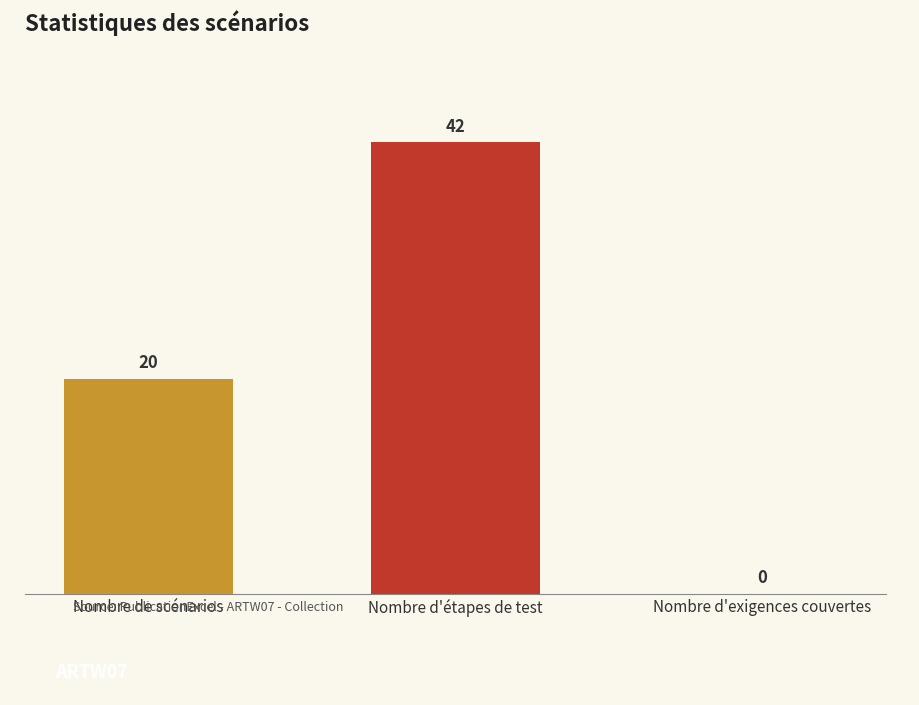

How many values are above zero?

2